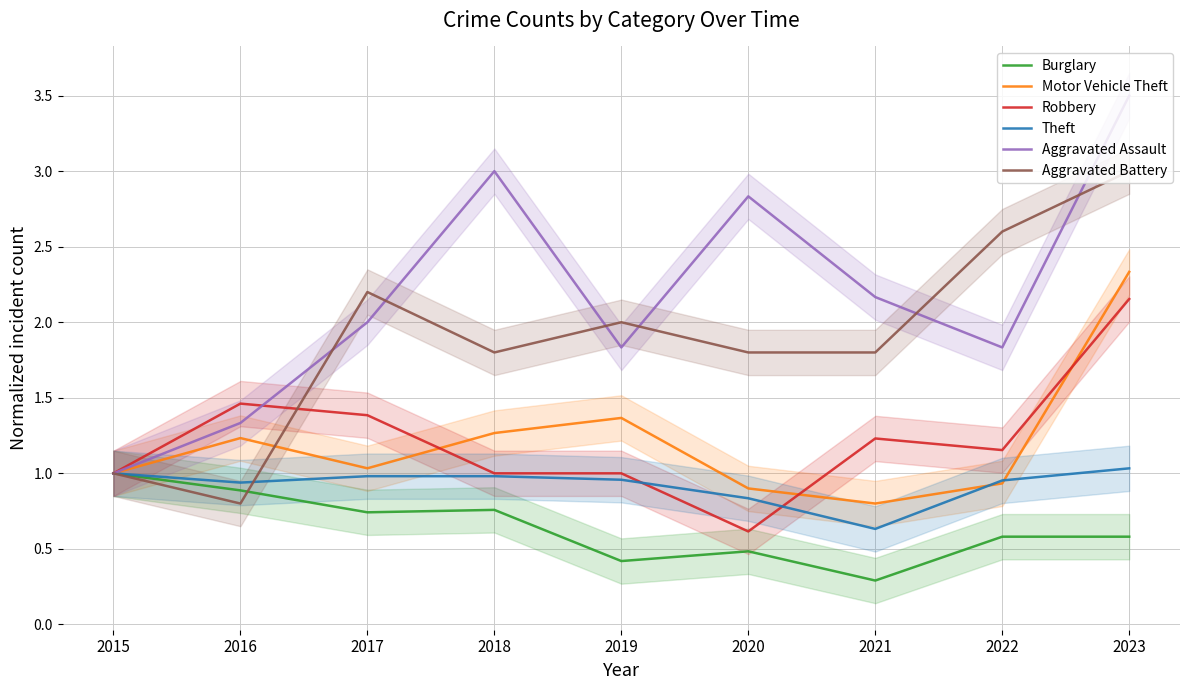

What is the minimum value shown in the chart?

0.3